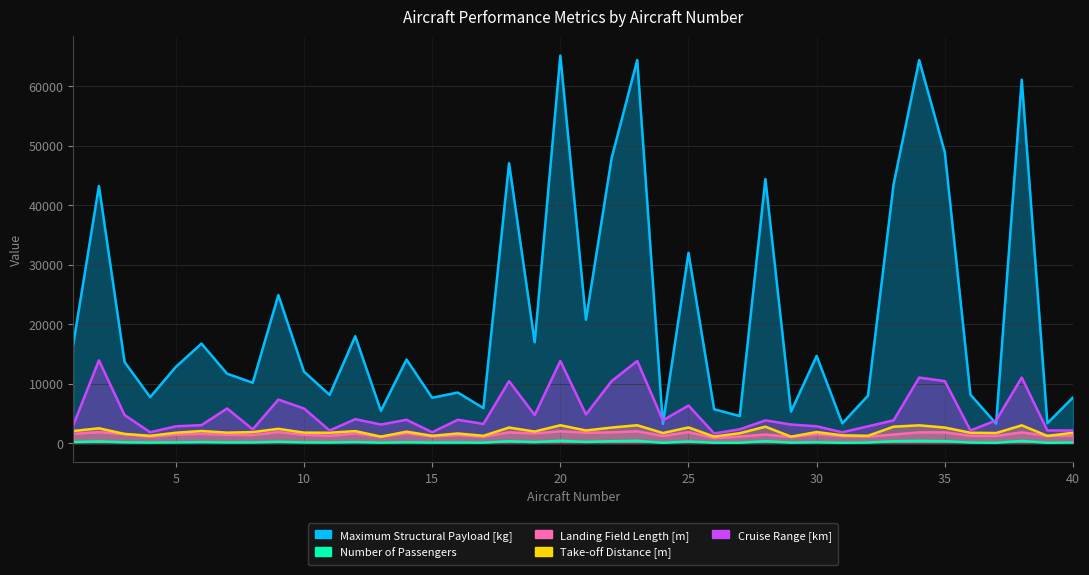

True or false: Cruise Range [km] and Take-off Distance [m] intersect in this chart.

False